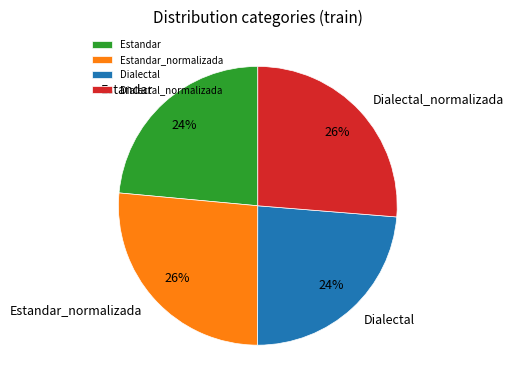

Is there any slice that represents more than half of the pie?

No